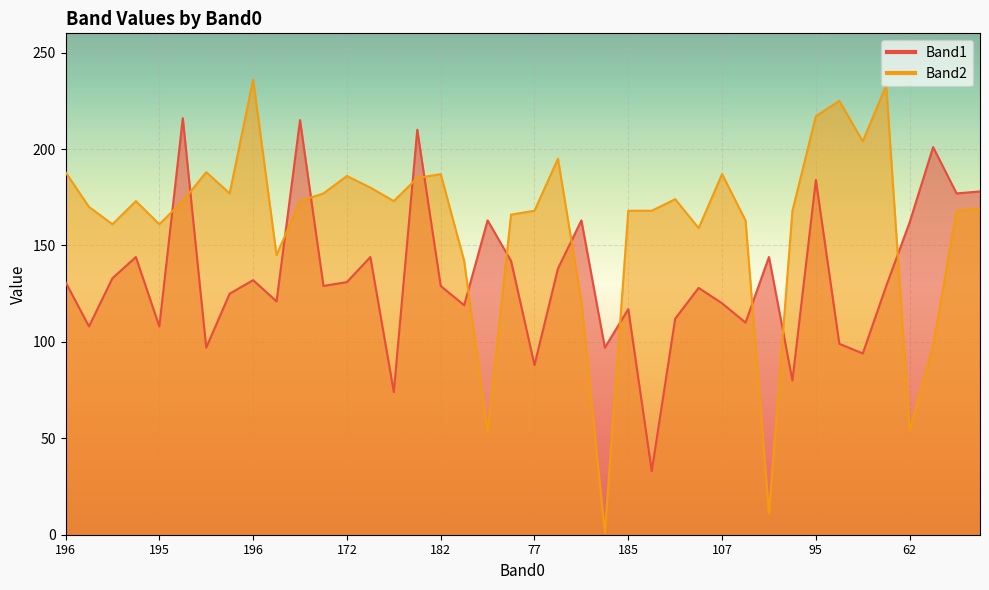

List the series in order of their overall mean, highest first.

Band2, Band1